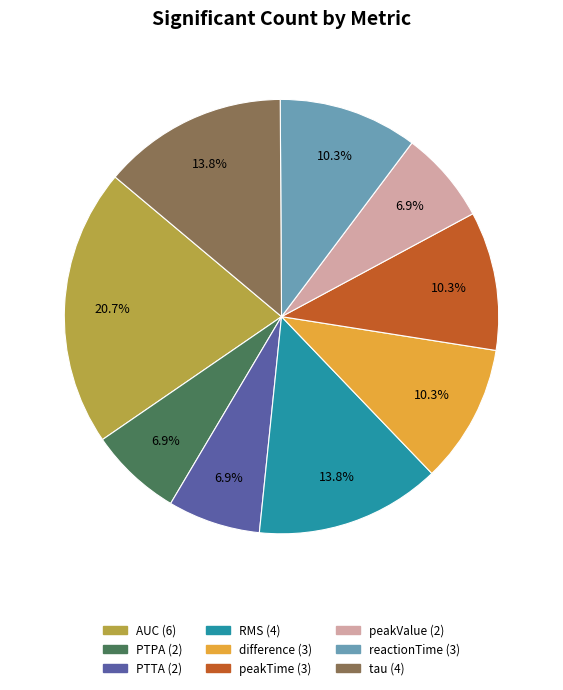

Which category has the biggest portion of the pie?

AUC